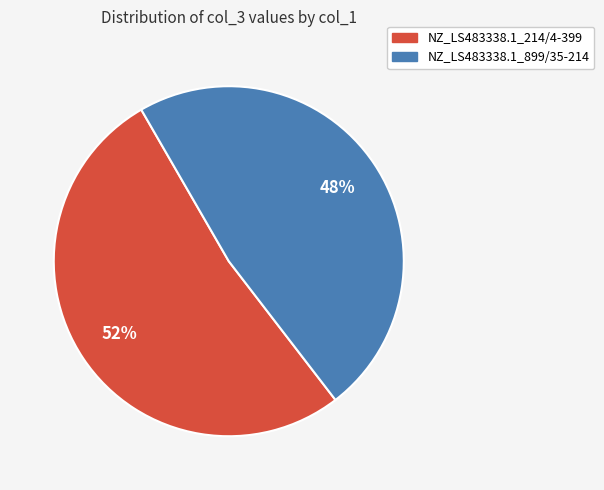

What is the majority slice?

NZ_LS483338.1_214/4-399